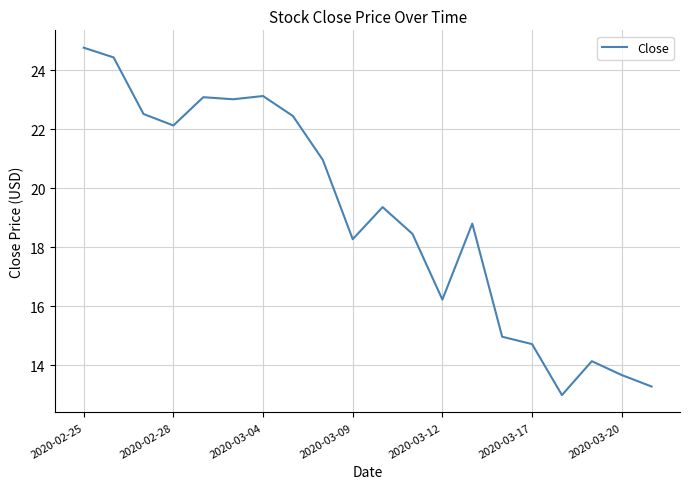

What is the greatest value displayed?

24.8